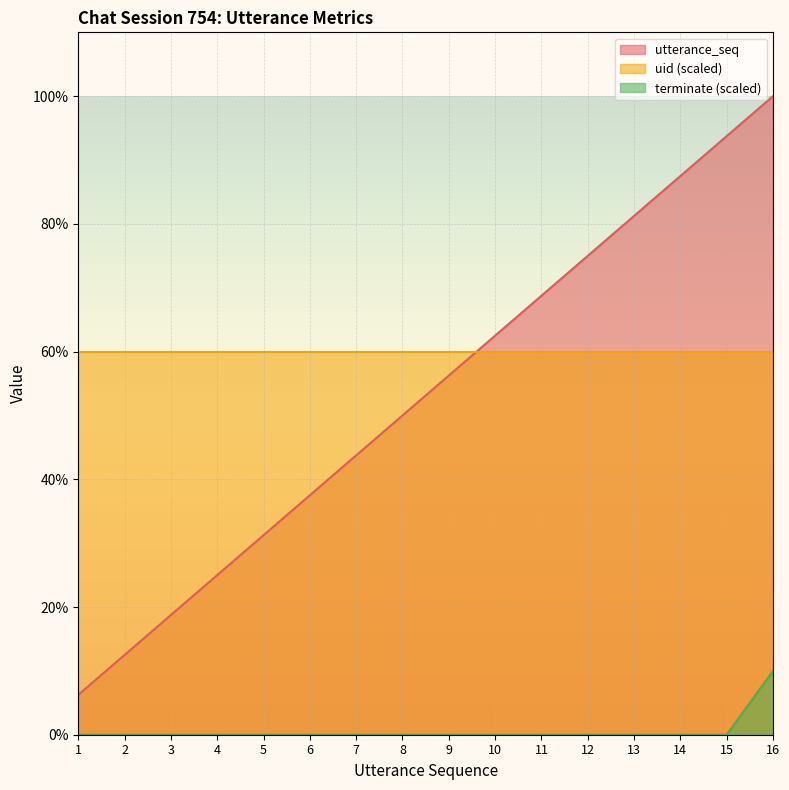

How many positive values does the terminate series have?

1